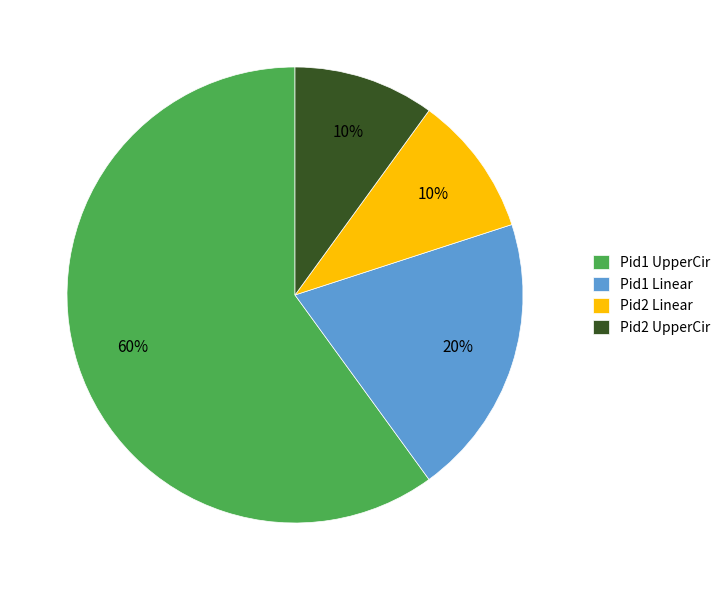

True or false: Pid2 Linear accounts for 10% of the total.

True